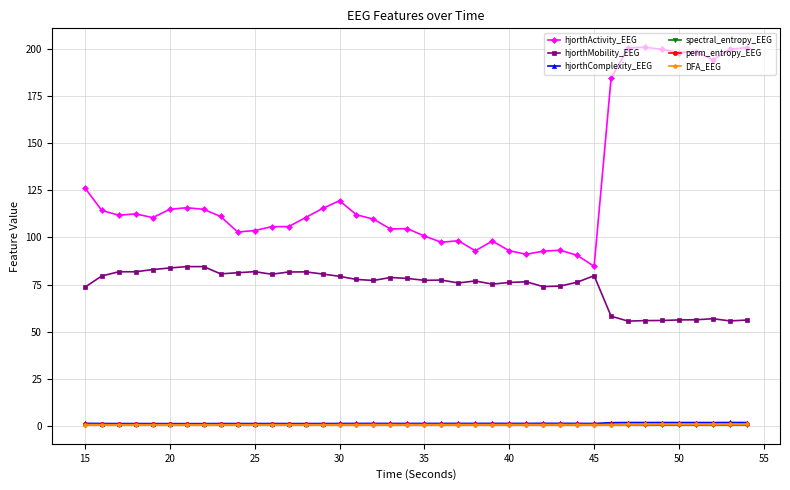

At how many categories does at least one series exceed 160?

9